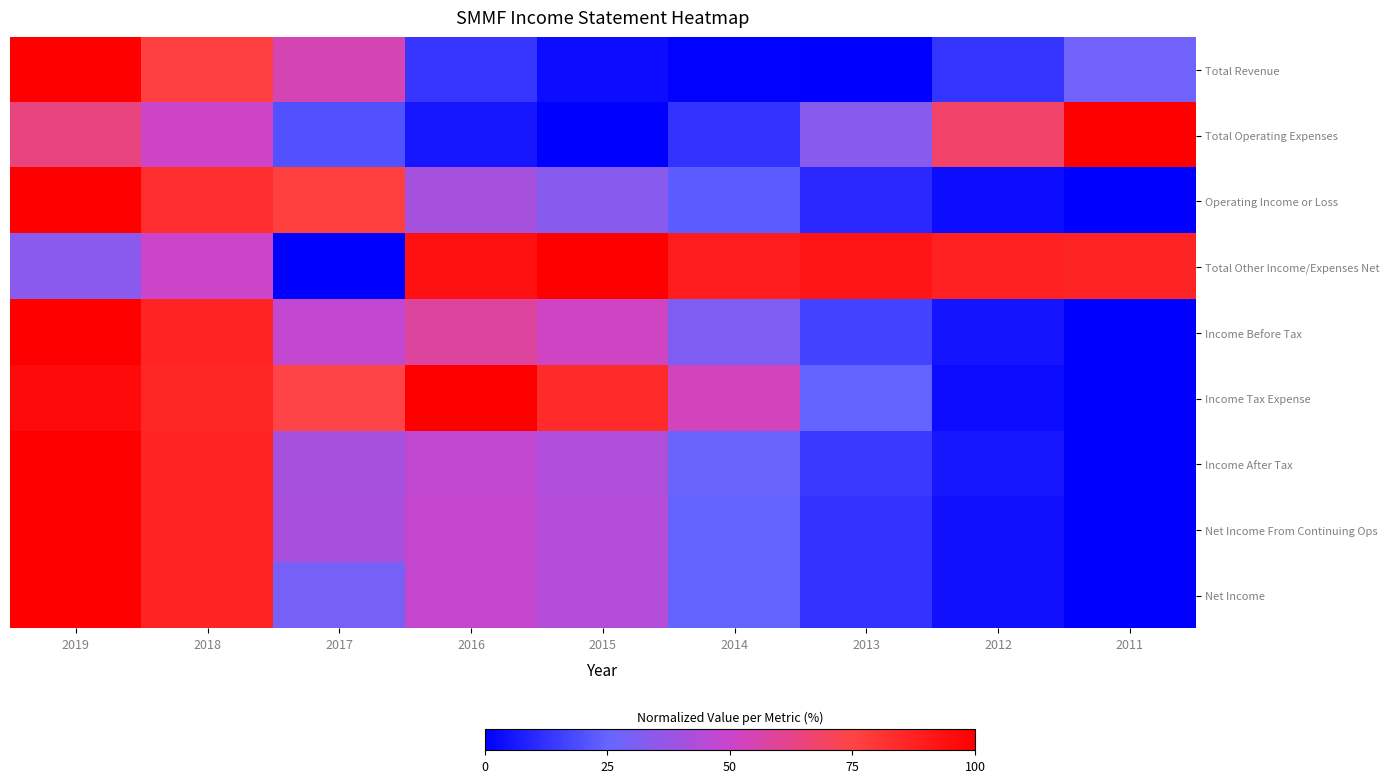

How many data points does each series have?

9